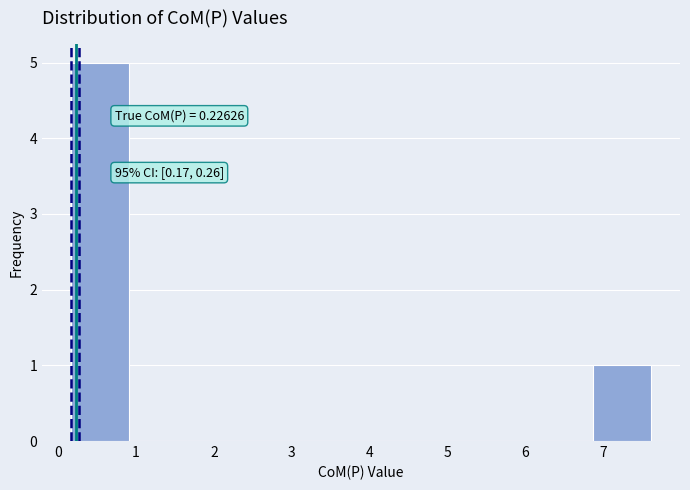

Over which range of the x-axis is the bar tallest?

0.2 to 0.9